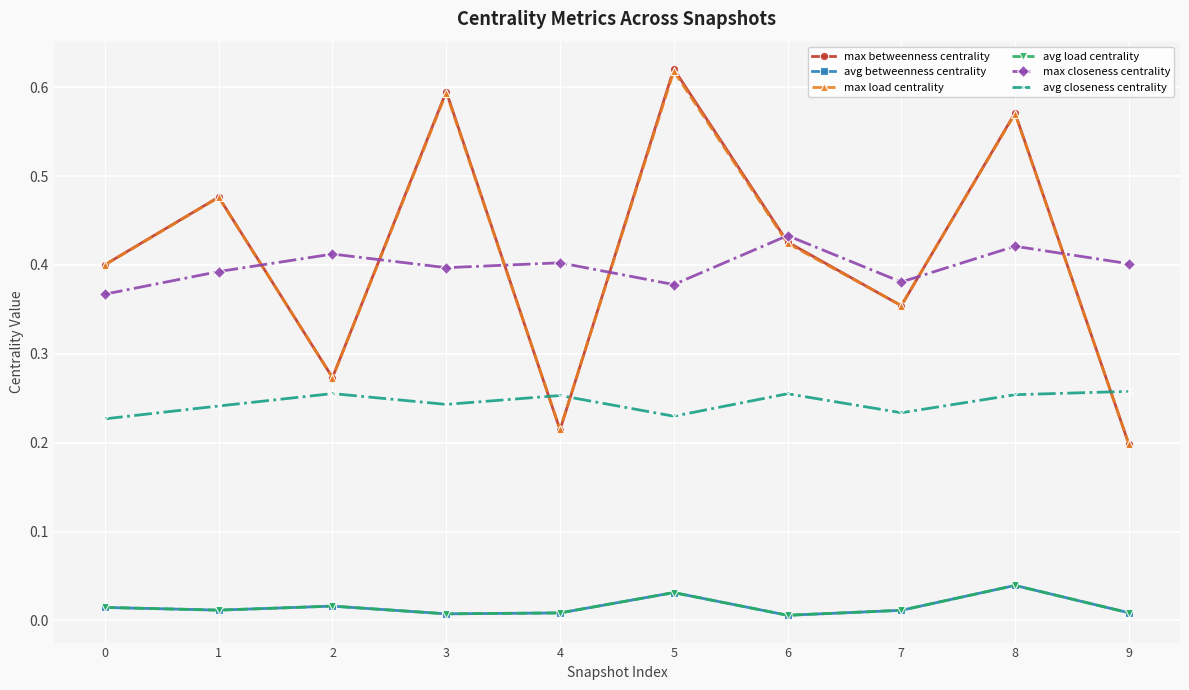

What is the difference between the highest and lowest values at 1?

0.5